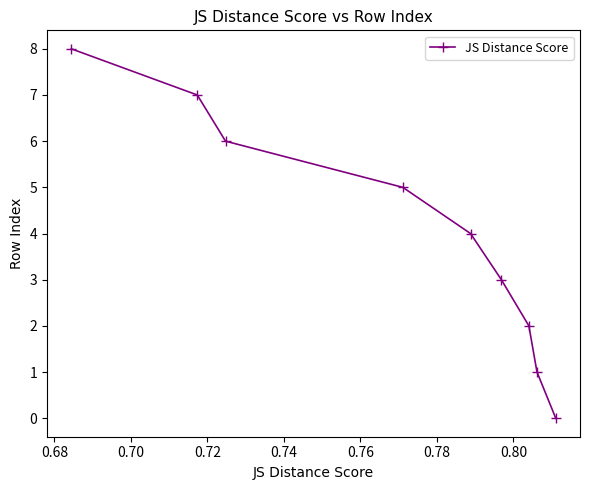

Is this an area chart (filled region under the line)?

No